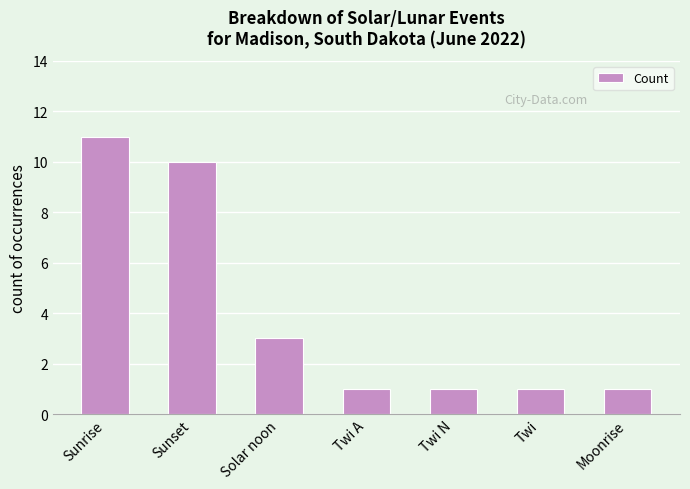

Which has a higher value, Twi A or Sunset?

Sunset